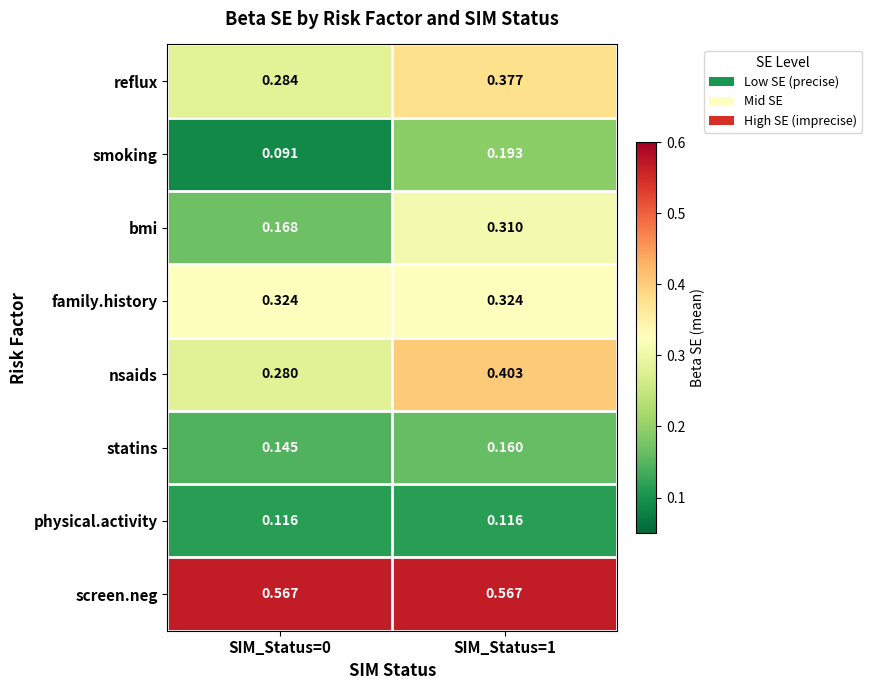

List the series in order of their peak value, highest first.

screen.neg, nsaids, reflux, family.history, bmi, smoking, statins, physical.activity